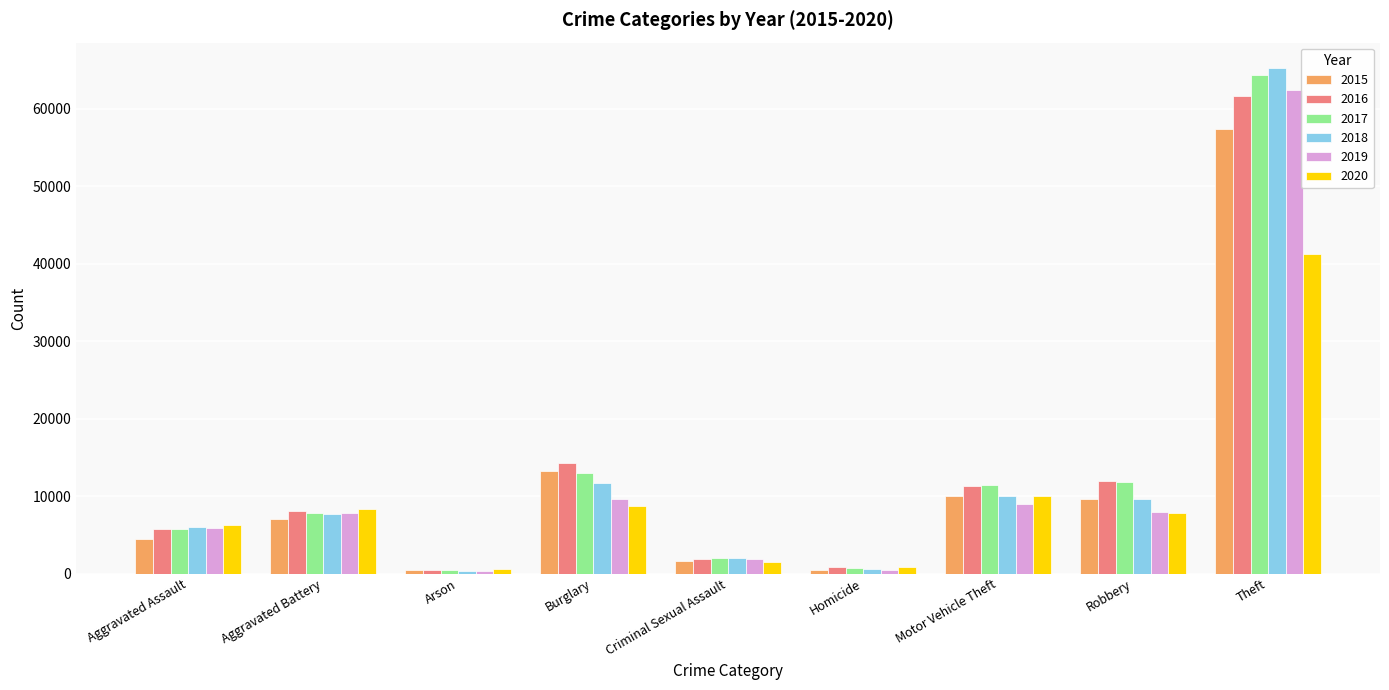

Where is 2017 nearest to the value 32412?

Burglary